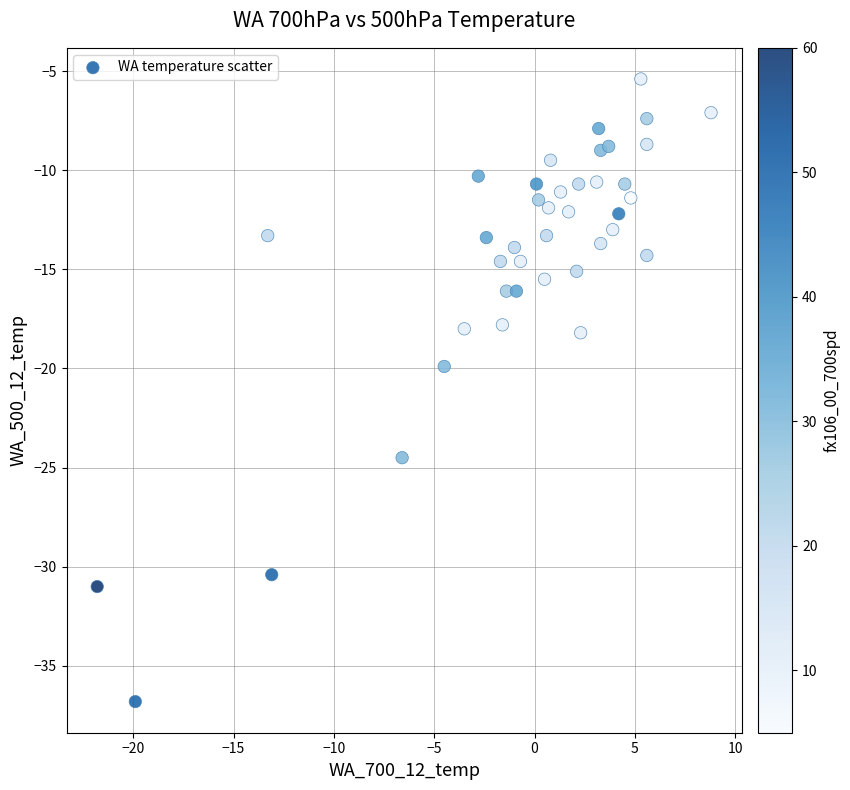

What is the range of Y values (max minus min)?

31.4